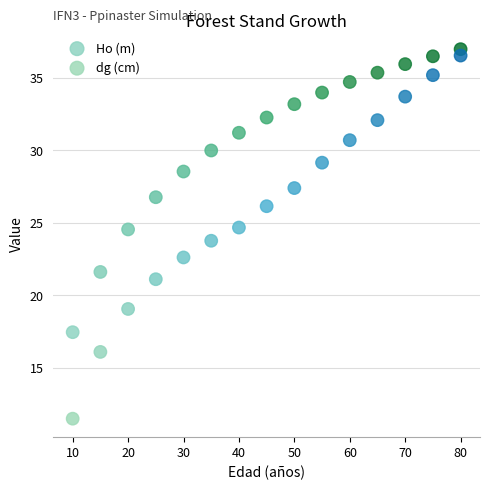

Which series has the largest Y range (max minus min)?

dg (cm)